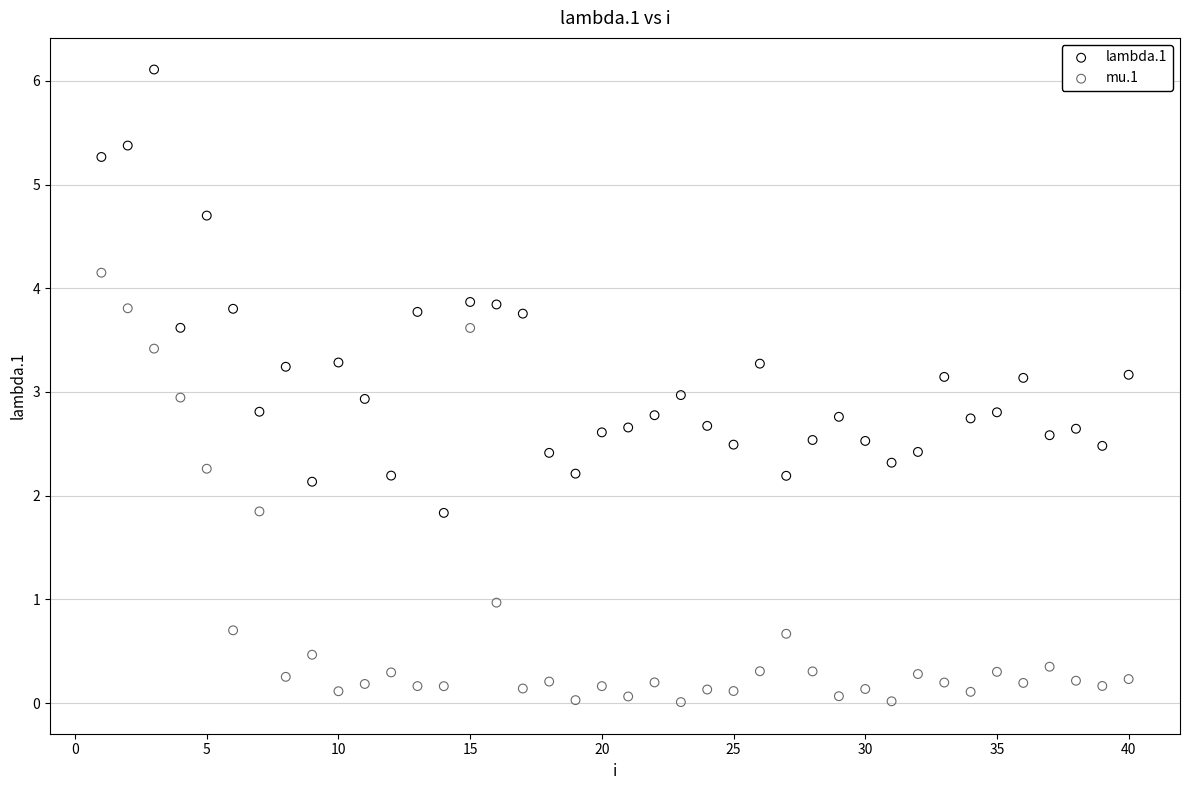

Which series has the largest Y range (max minus min)?

lambda.1